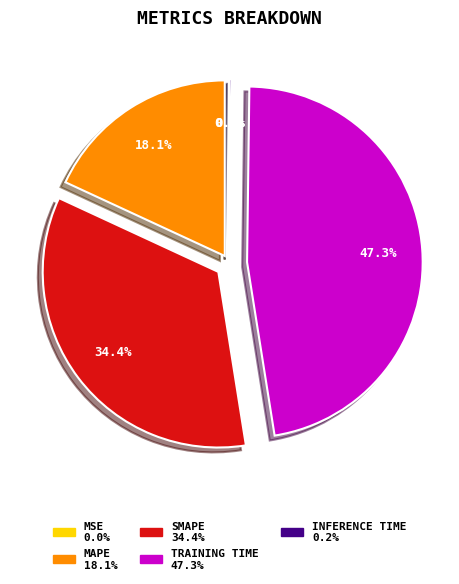

Does any single category account for the majority?

No